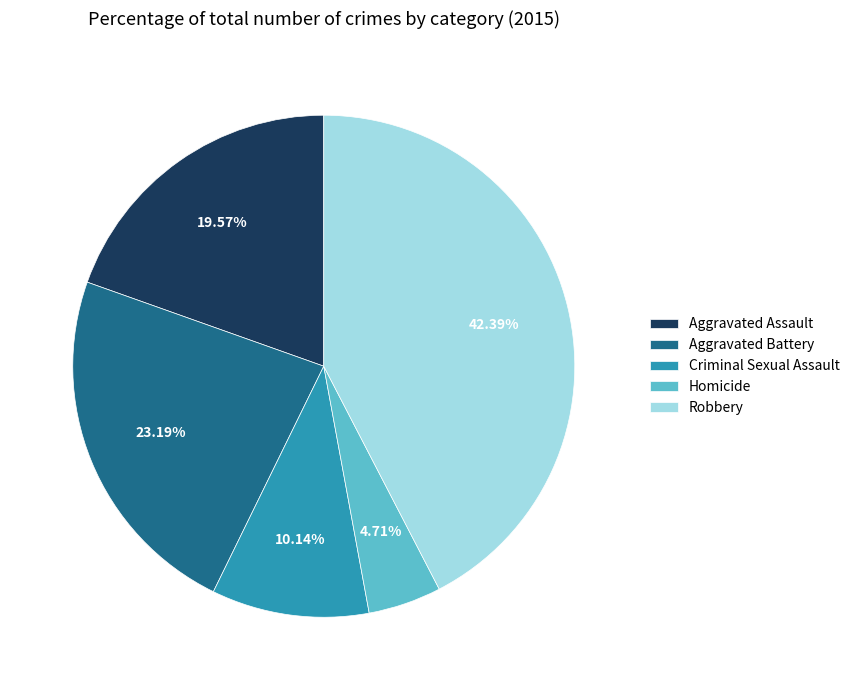

Count the number of slices in the pie.

5